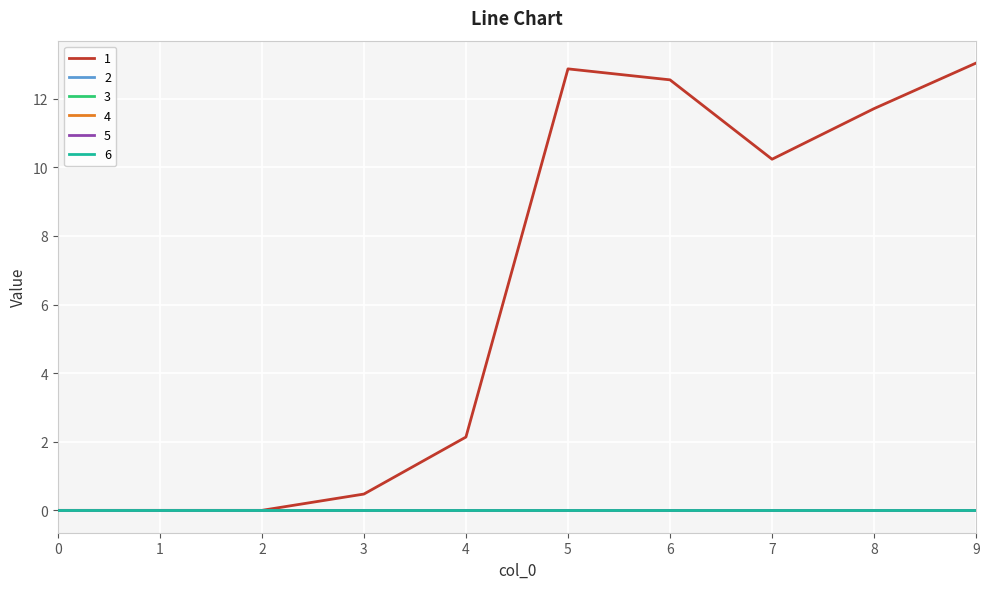

Does the chart display data point markers on the line(s)?

No